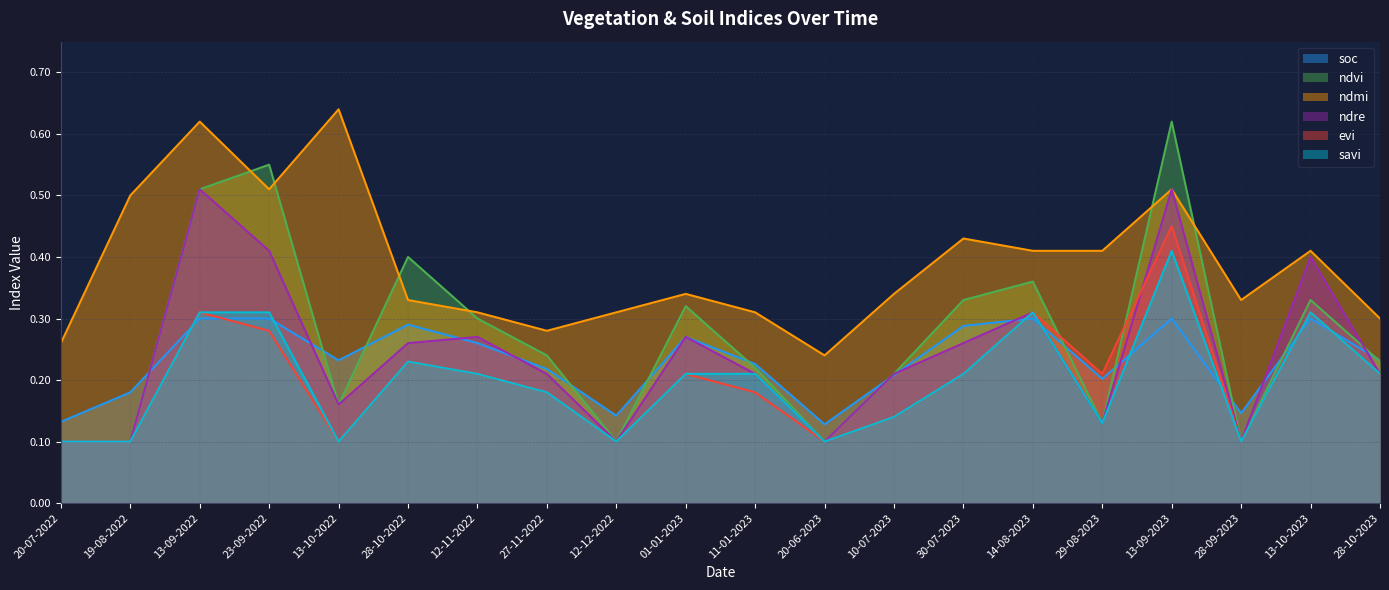

The soc series shows 0.3 at 23-09-2022. True or false?

True